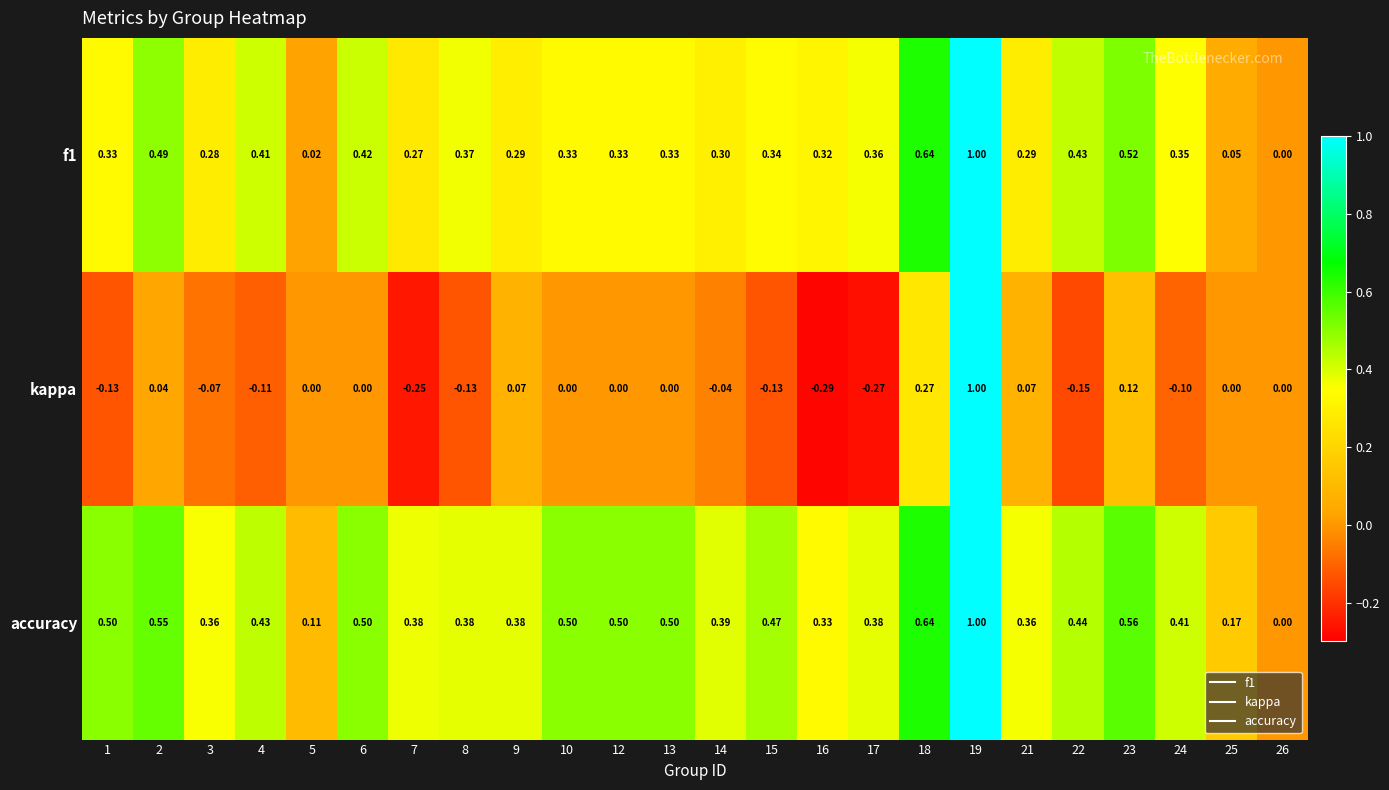

Count the number of categories in the chart.

24